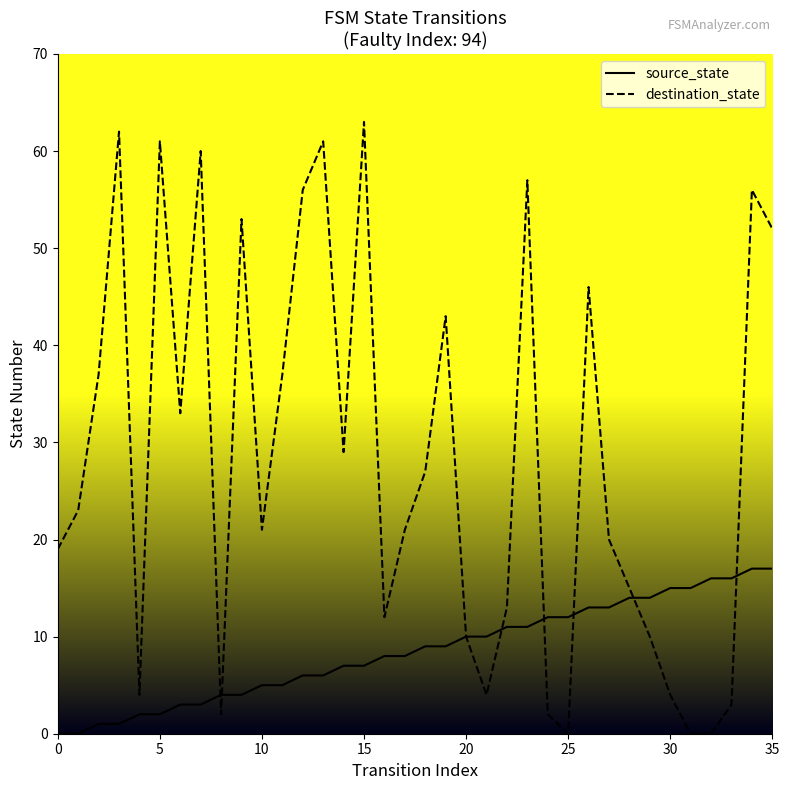

How many lines are shown in the chart?

2